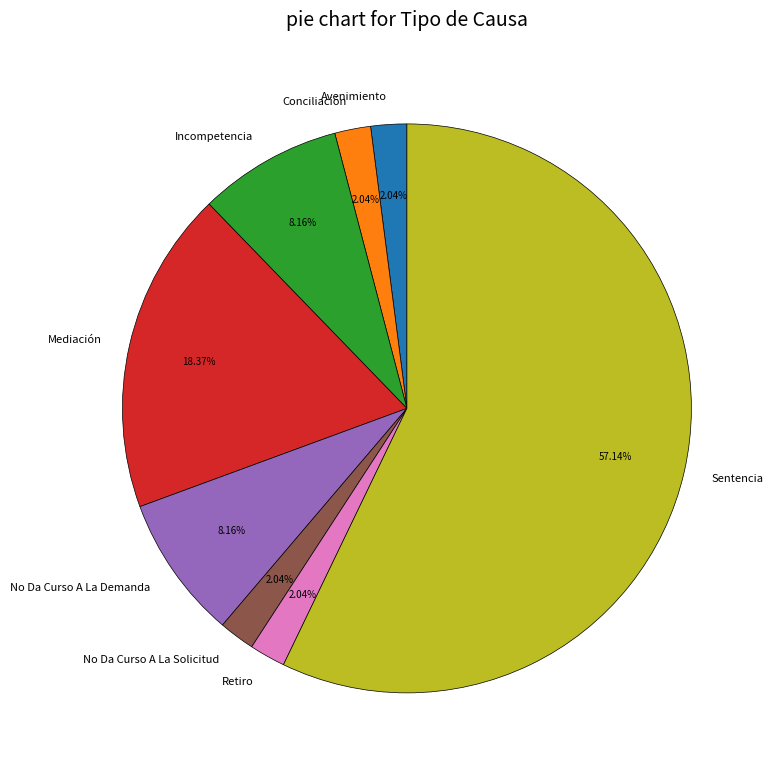

Between Incompetencia and Conciliación, which is larger?

Incompetencia